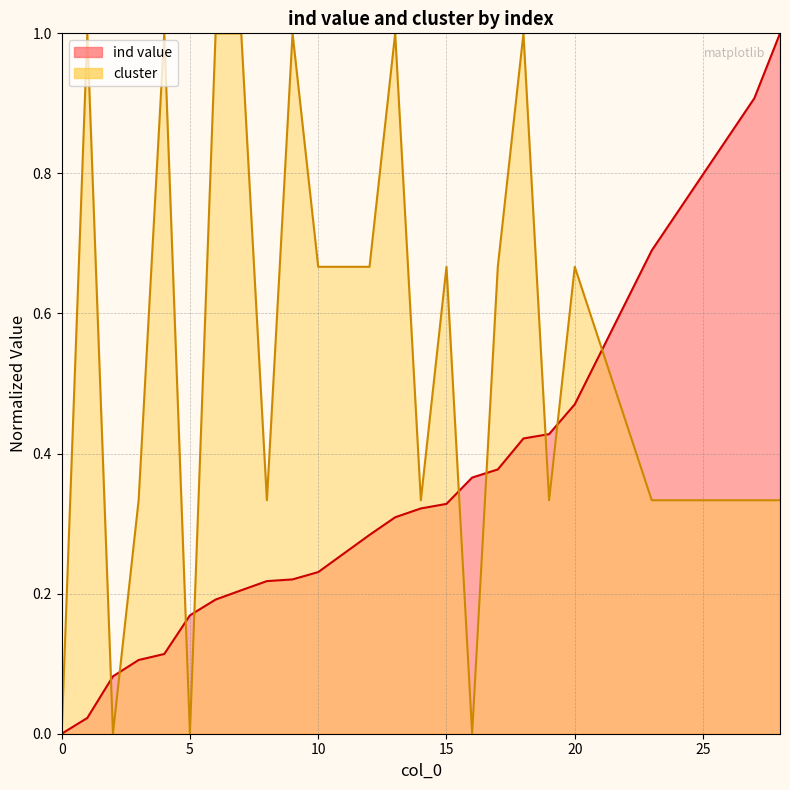

What is the maximum value shown in the chart?

1.0